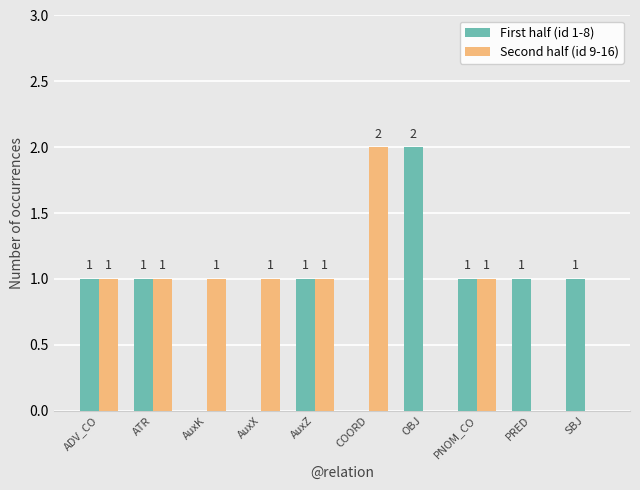

How many First half (id 1-8) values are between 0 and 1?

9